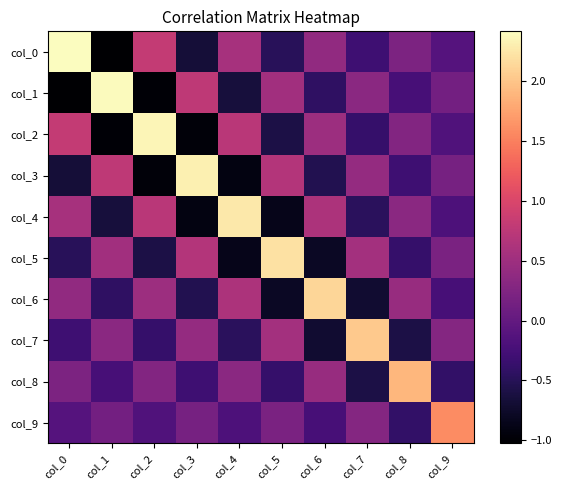

Which series has the largest range (max minus min)?

col_0